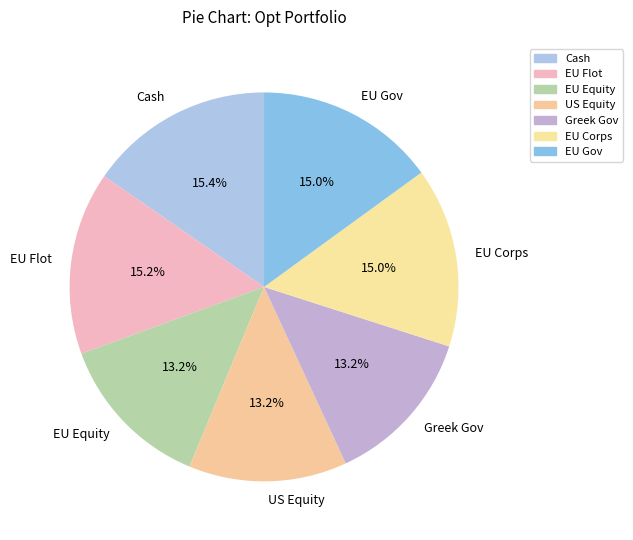

Which has a higher value, Cash or EU Equity?

Cash